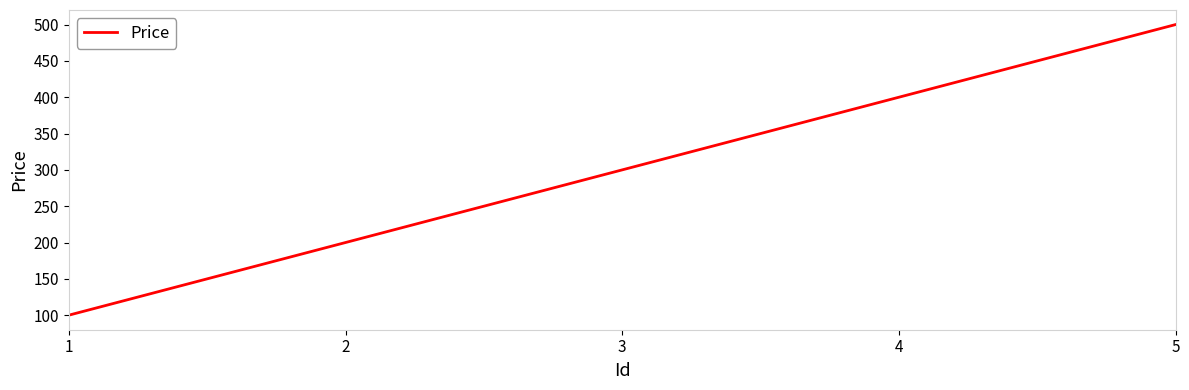

At which label is the value closest to 300?

3